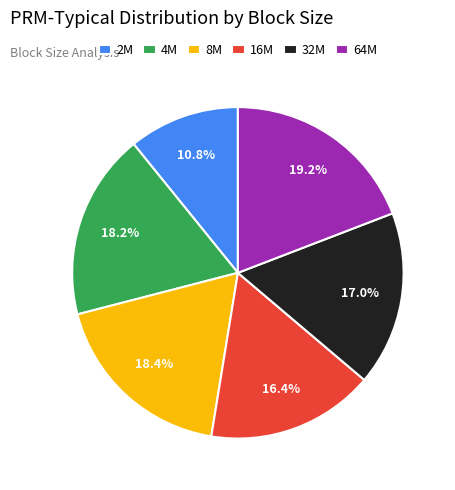

Count the number of slices in the pie.

6